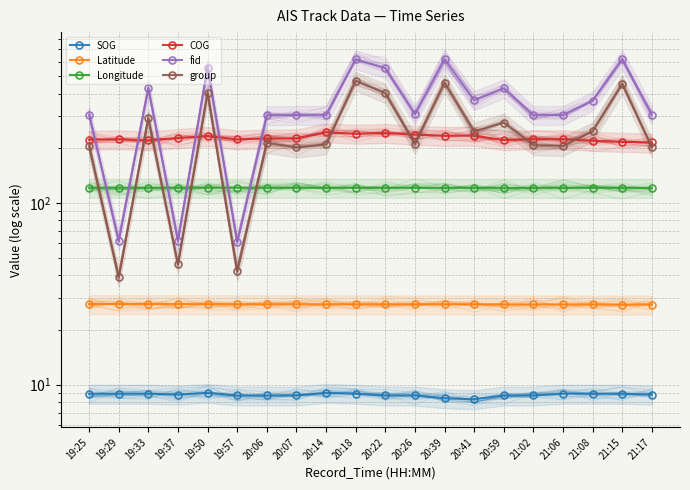

How many series are shown in this chart?

6